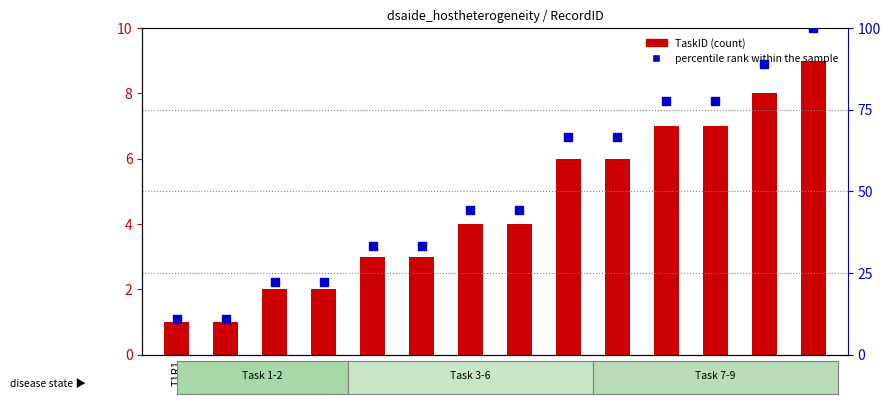

What is the total value across all series at T9R1?

109.0